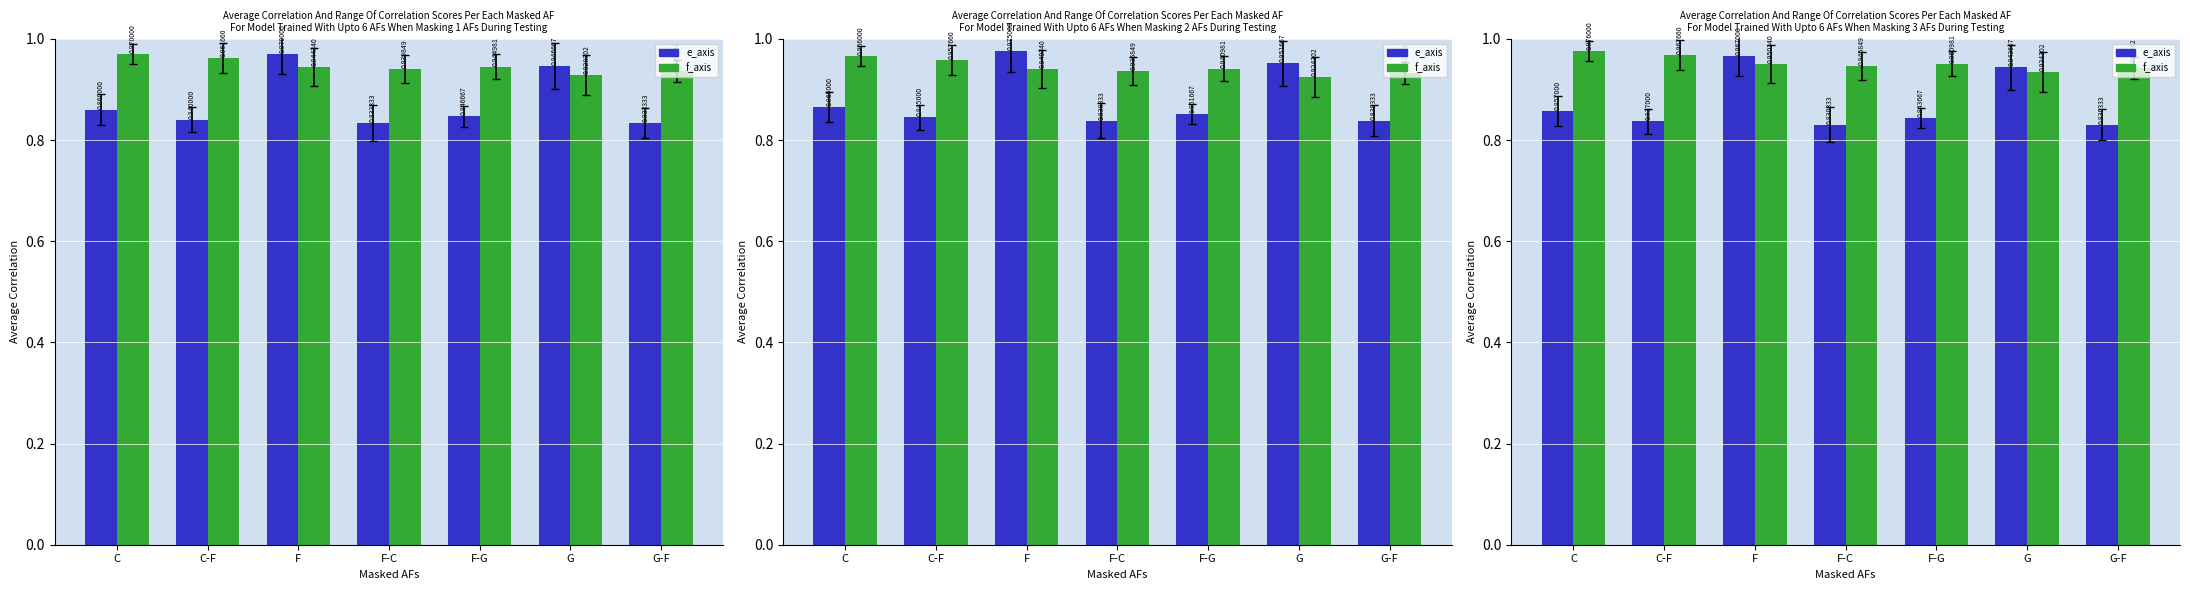

Count the e_axis values in the range 0 to 1.

7